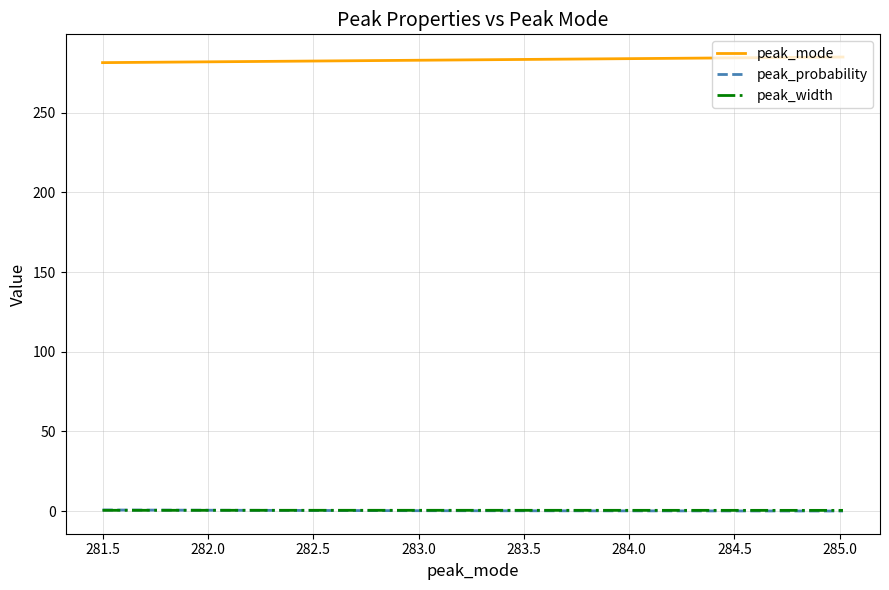

Which series has the largest total across all categories?

peak_mode